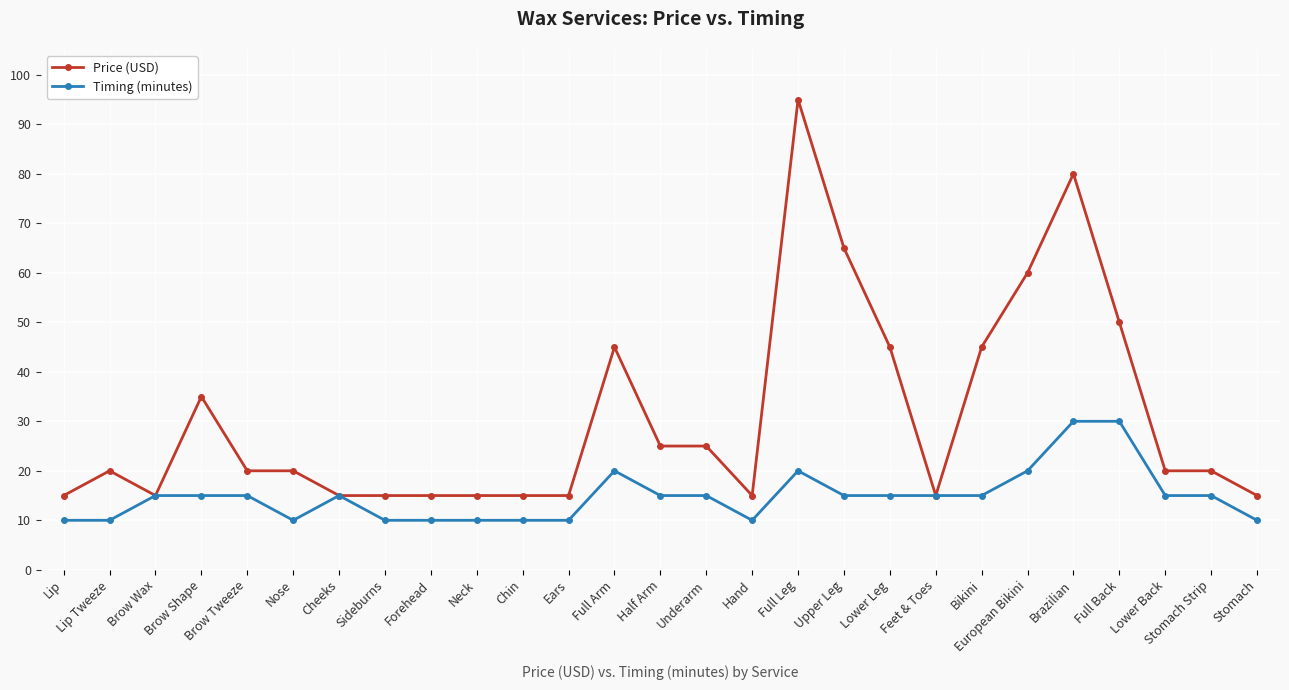

What are all the series names shown in the legend?

Price (USD), Timing (minutes)